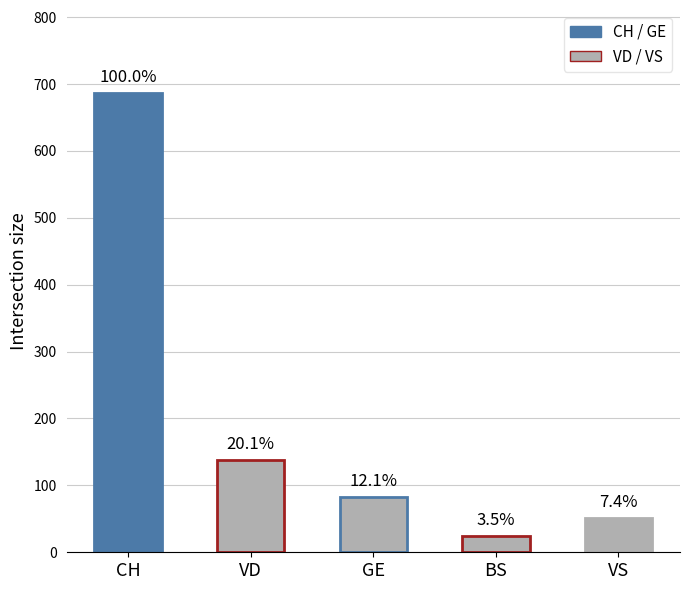

What is the sum of all values?

983